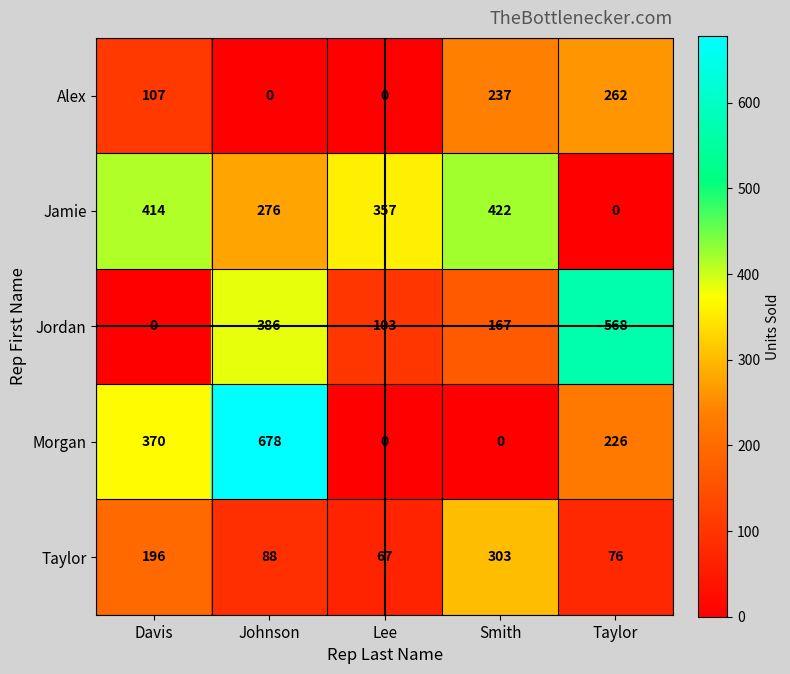

What is the sum of all Jordan values?

1224